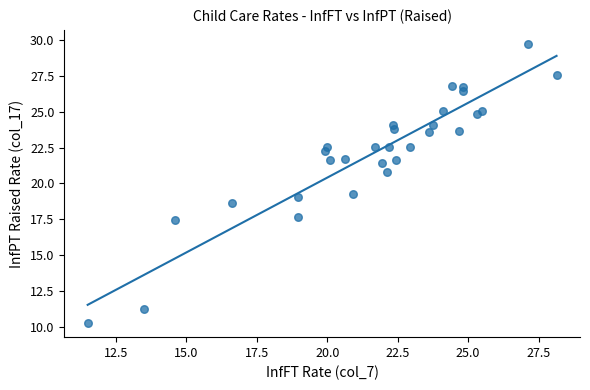

What is the range of Y values (max minus min)?

19.5